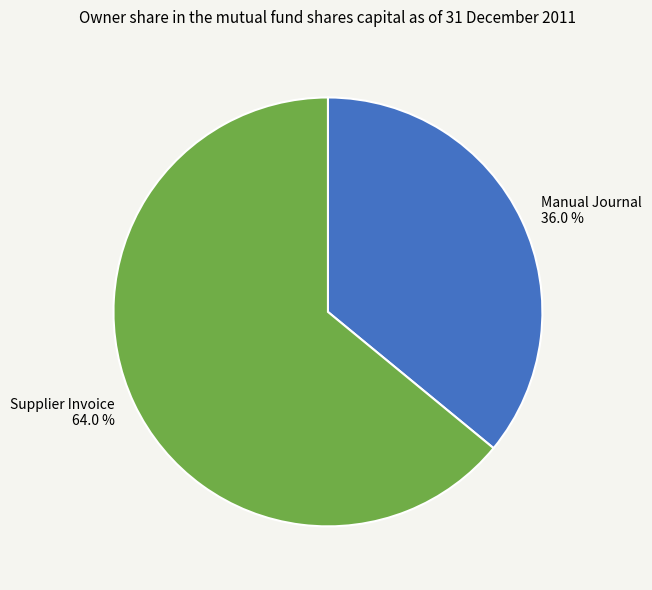

Rank the categories by value from lowest to highest.

Manual Journal 36.0 %, Supplier Invoice 64.0 %